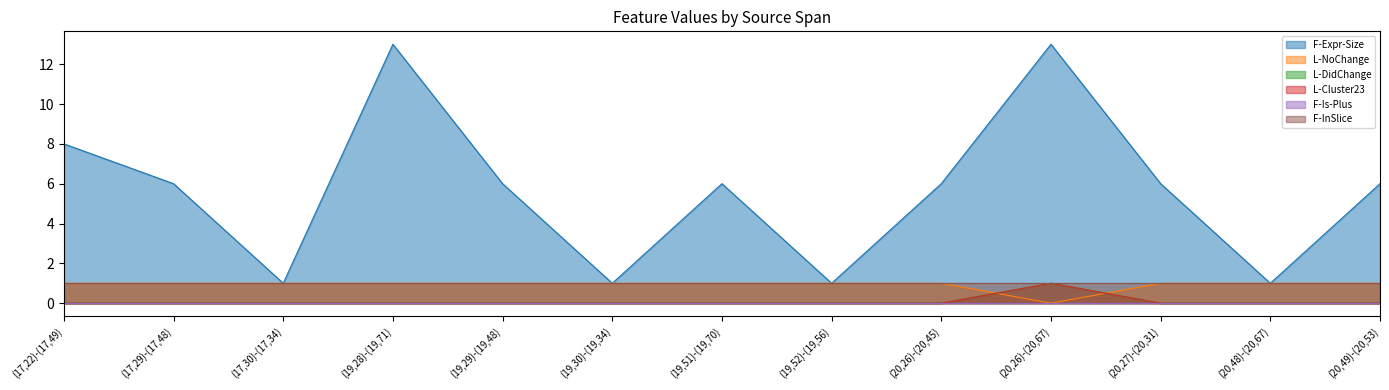

True or false: L-Cluster23 has more than 0 points higher than both neighbors.

True